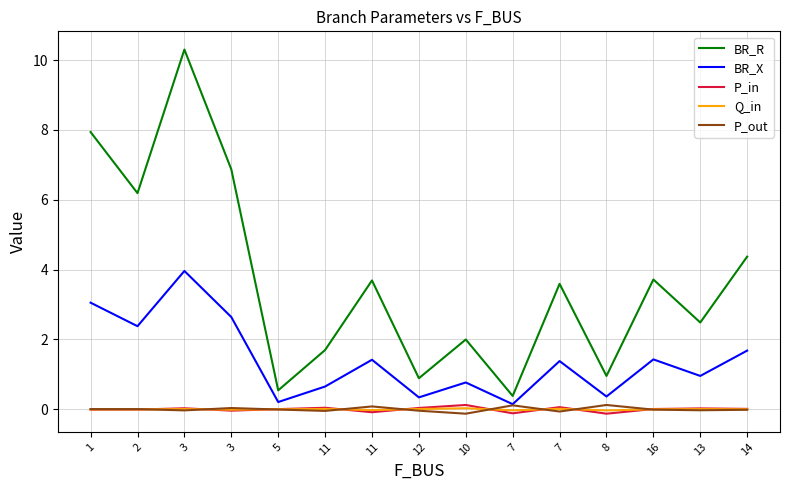

Is it true that BR_R equals 1.7 at 11?

True